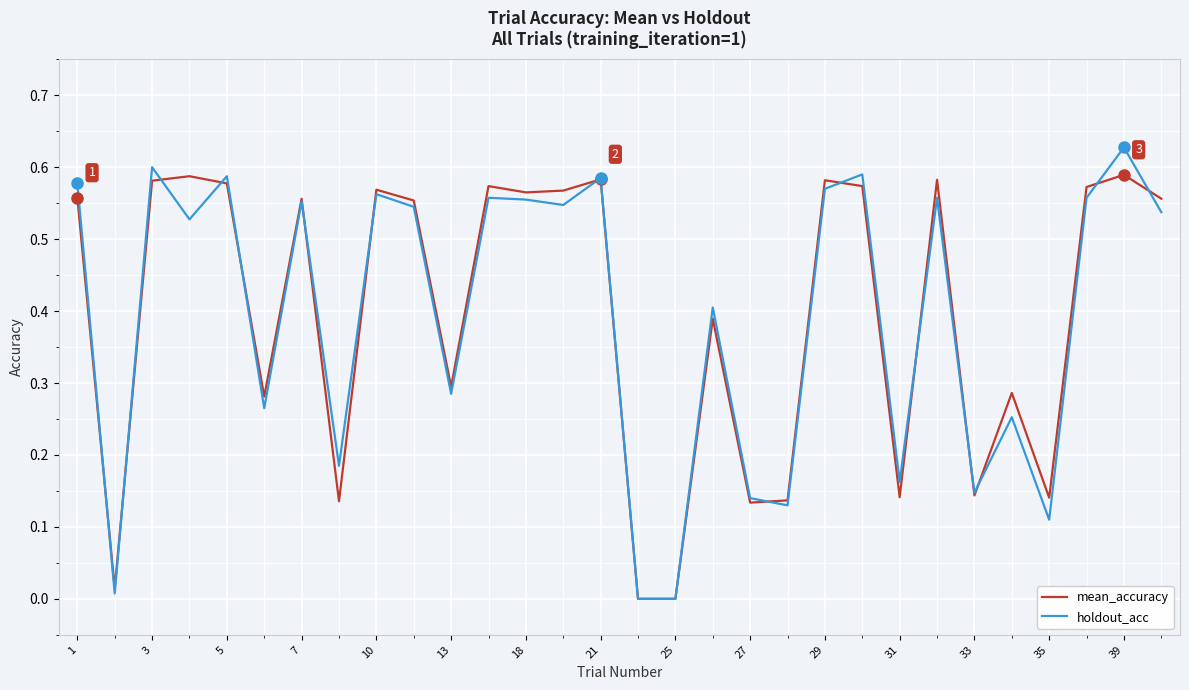

Rank the series by their maximum value, from highest to lowest.

holdout_acc, mean_accuracy